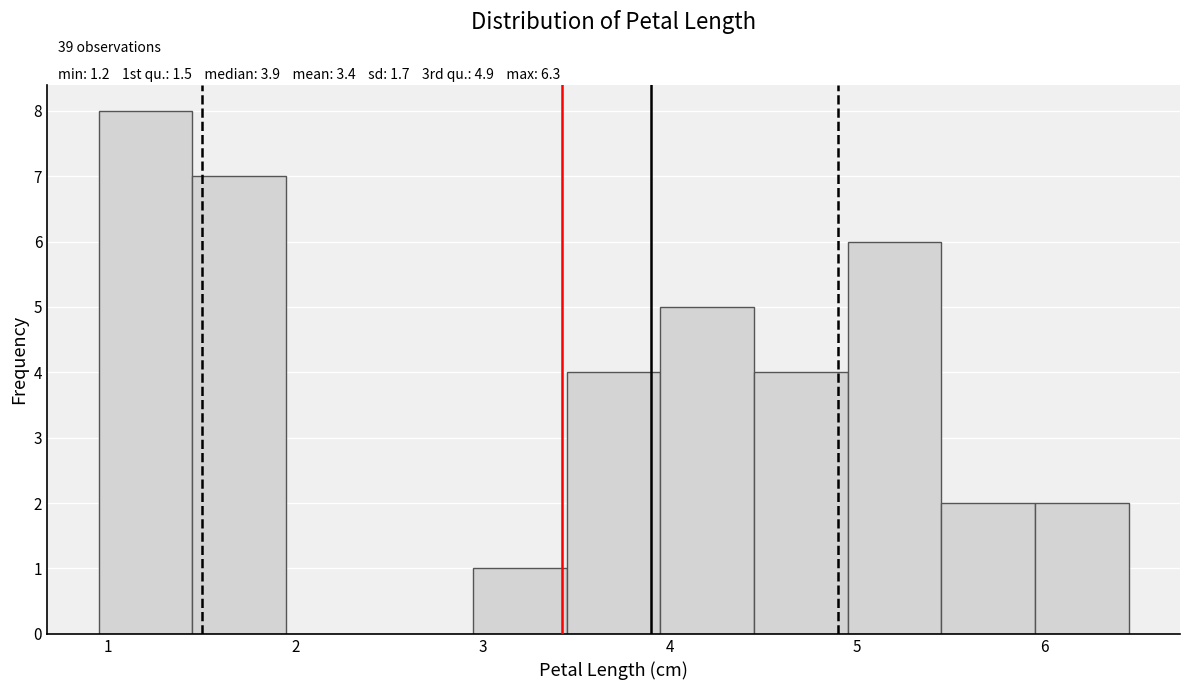

Over which range of the x-axis is the bar tallest?

0.95 to 1.45